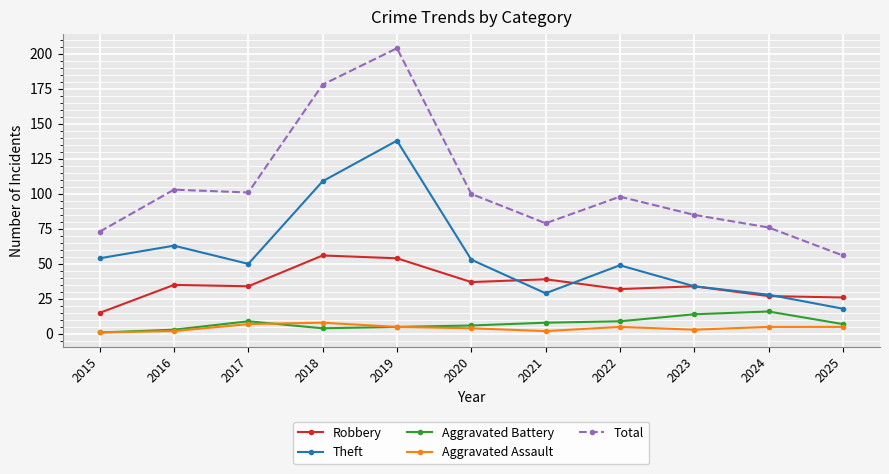

What is the minimum value shown in the chart?

1